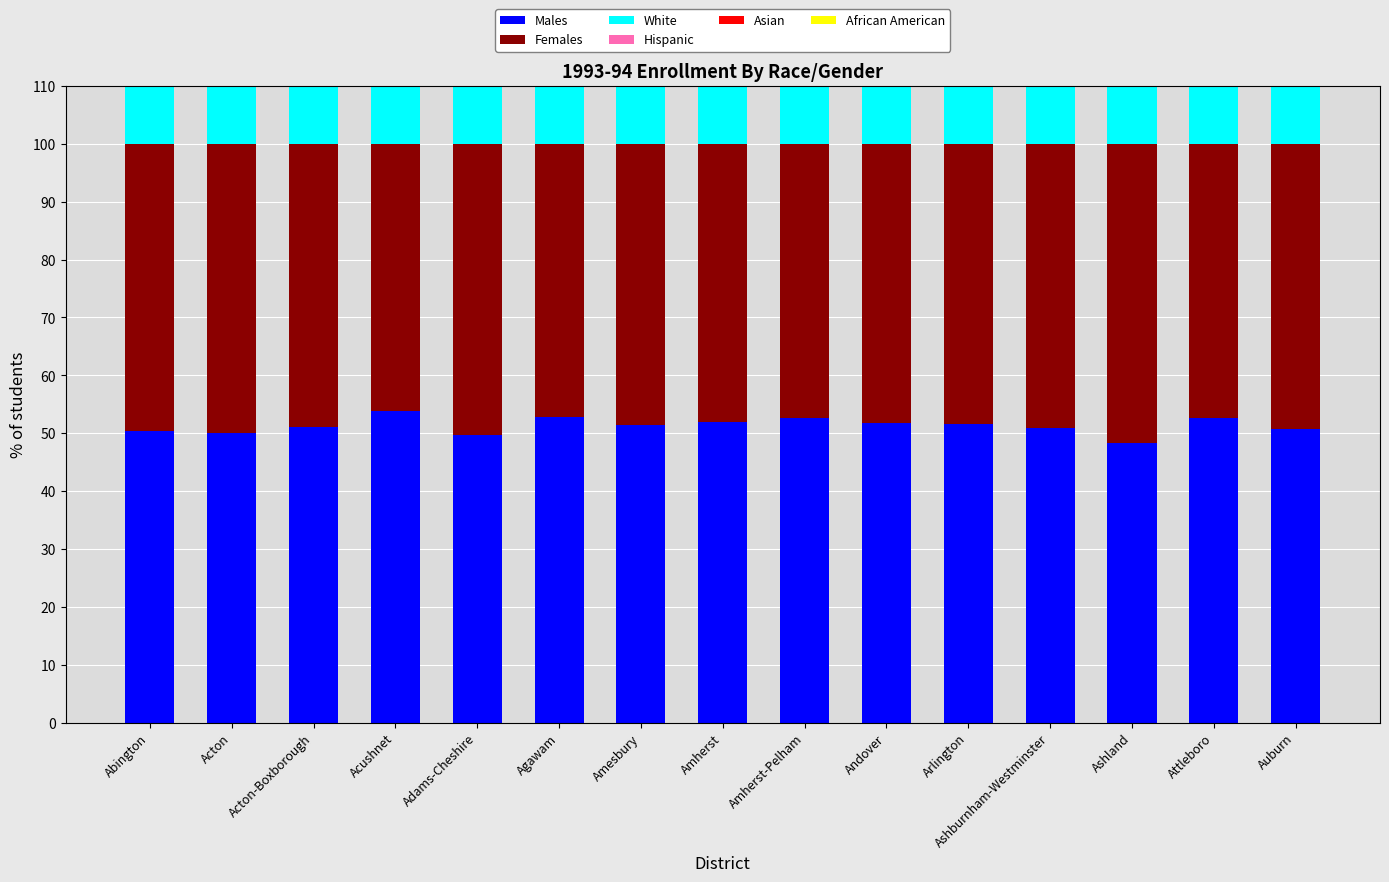

Reading left to right, what are all the values shown in this chart?

Males: Abington=50.4	Acton=50.0	Acton-Boxborough=51.0	Acushnet=53.8	Adams-Cheshire=49.7	Agawam=52.8	Amesbury=51.5	Amherst=51.9	Amherst-Pelham=52.7	Andover=51.8	Arlington=51.6	Ashburnham-Westminster=50.9	Ashland=48.3	Attleboro=52.7	Auburn=50.8
Females: Abington=49.6	Acton=50.0	Acton-Boxborough=49.0	Acushnet=46.2	Adams-Cheshire=50.3	Agawam=47.2	Amesbury=48.5	Amherst=48.1	Amherst-Pelham=47.3	Andover=48.2	Arlington=48.4	Ashburnham-Westminster=49.1	Ashland=51.7	Attleboro=47.3	Auburn=49.2
White: Abington=98.2	Acton=91.0	Acton-Boxborough=91.8	Acushnet=98.6	Adams-Cheshire=98.6	Agawam=96.6	Amesbury=98.3	Amherst=67.7	Amherst-Pelham=72.3	Andover=91.4	Arlington=87.7	Ashburnham-Westminster=97.2	Ashland=91.9	Attleboro=88.4	Auburn=96.9
Hispanic: Abington=0.5	Acton=1.4	Acton-Boxborough=1.6	Acushnet=0.2	Adams-Cheshire=0.3	Agawam=1.4	Amesbury=0.4	Amherst=10.7	Amherst-Pelham=8.6	Andover=1.8	Arlington=2.3	Ashburnham-Westminster=1.1	Ashland=3.5	Attleboro=4.0	Auburn=1.0
Asian: Abington=0.7	Acton=6.5	Acton-Boxborough=5.2	Acushnet=0.4	Adams-Cheshire=0.6	Agawam=1.1	Amesbury=0.4	Amherst=11.5	Amherst-Pelham=9.8	Andover=6.1	Arlington=4.5	Ashburnham-Westminster=0.9	Ashland=2.1	Attleboro=5.4	Auburn=1.2
African American: Abington=0.5	Acton=1.0	Acton-Boxborough=0.9	Acushnet=0.8	Adams-Cheshire=0.5	Agawam=0.9	Amesbury=0.8	Amherst=10.1	Amherst-Pelham=9.1	Andover=0.7	Arlington=5.4	Ashburnham-Westminster=0.7	Ashland=2.5	Attleboro=2.1	Auburn=0.9